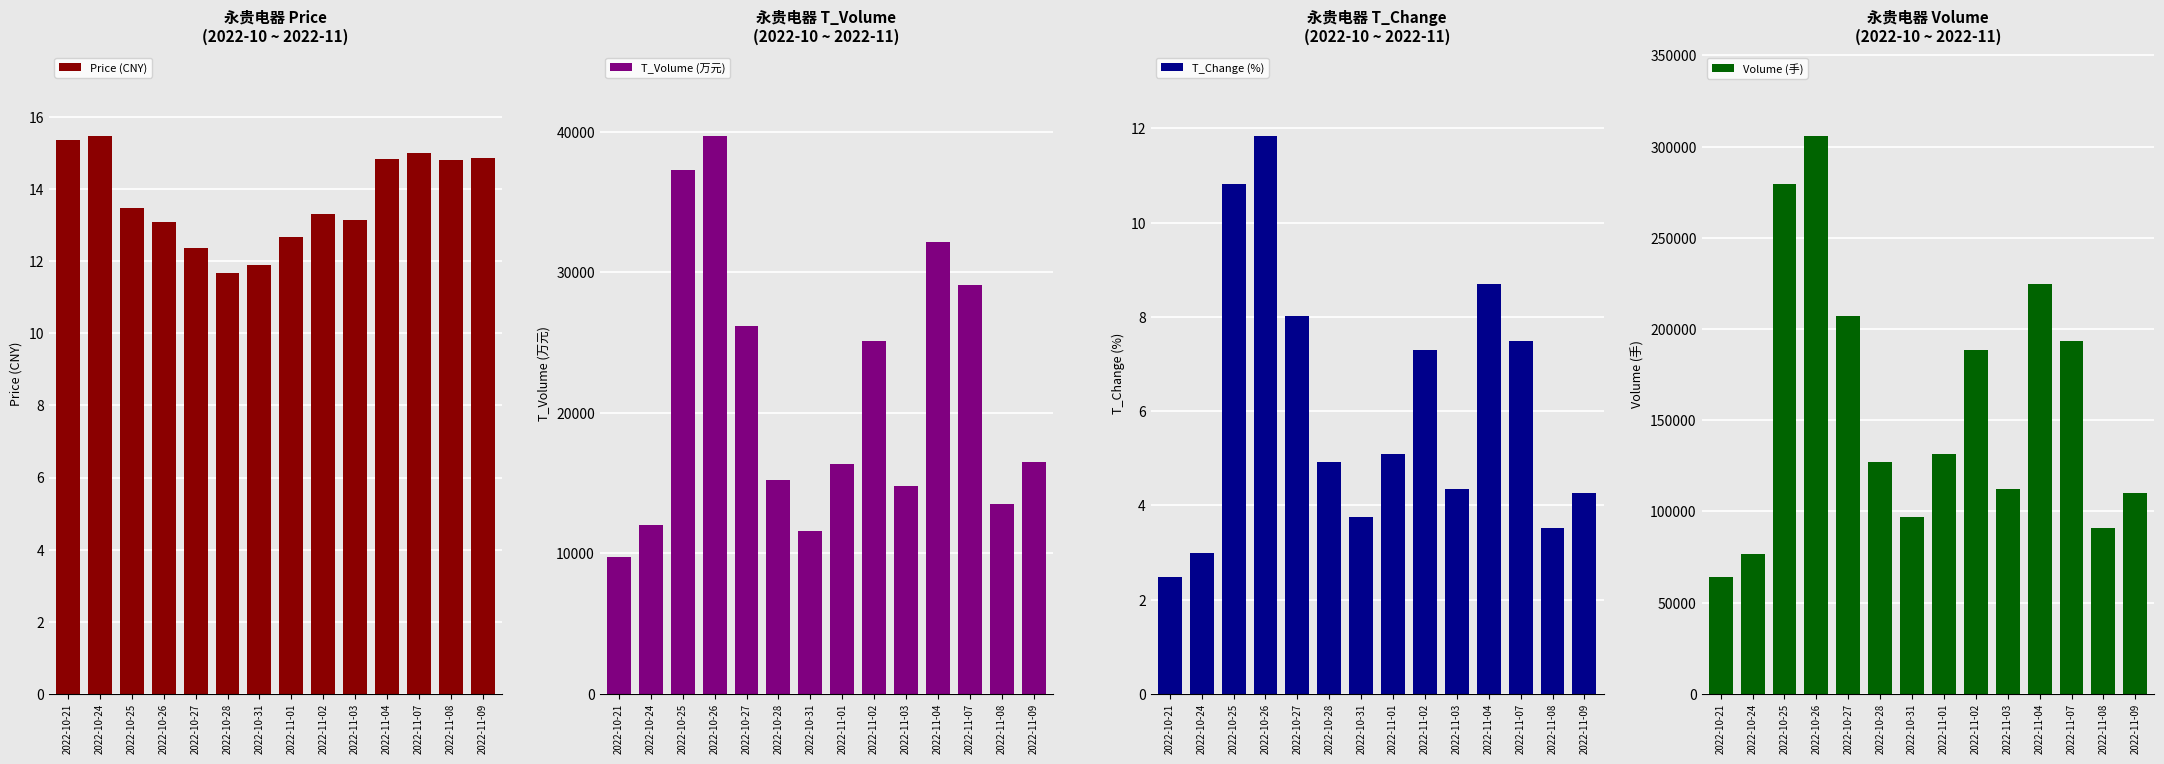

Which category has the lowest value in the Price (CNY) series?

2022-10-28